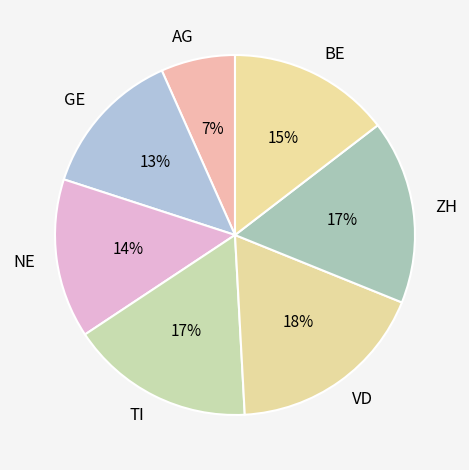

How many segments does this pie chart have?

7